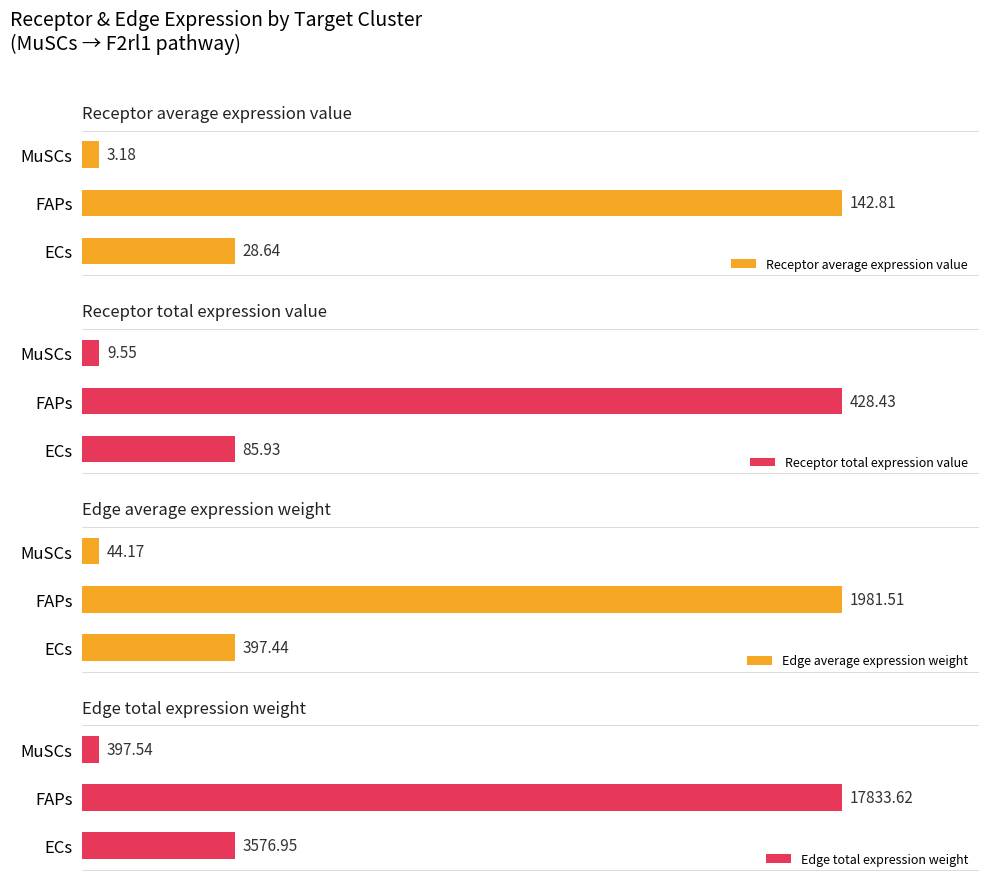

List the labels in order of Receptor average expression value value, largest first.

FAPs, ECs, MuSCs